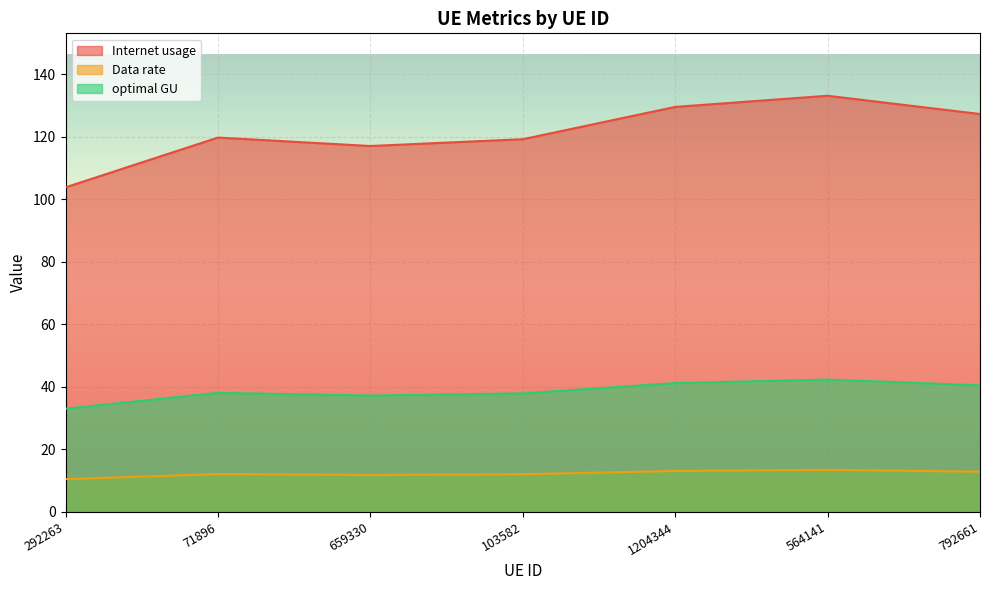

What is the total value across all series at 564141?

188.9